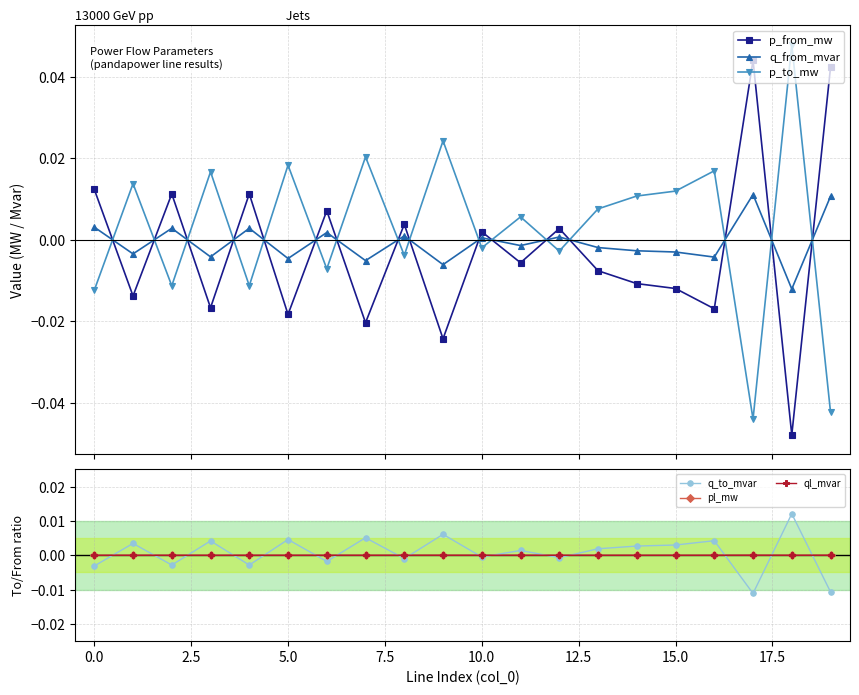

Is it true that ql_mvar equals 0.0 at 5.0?

True